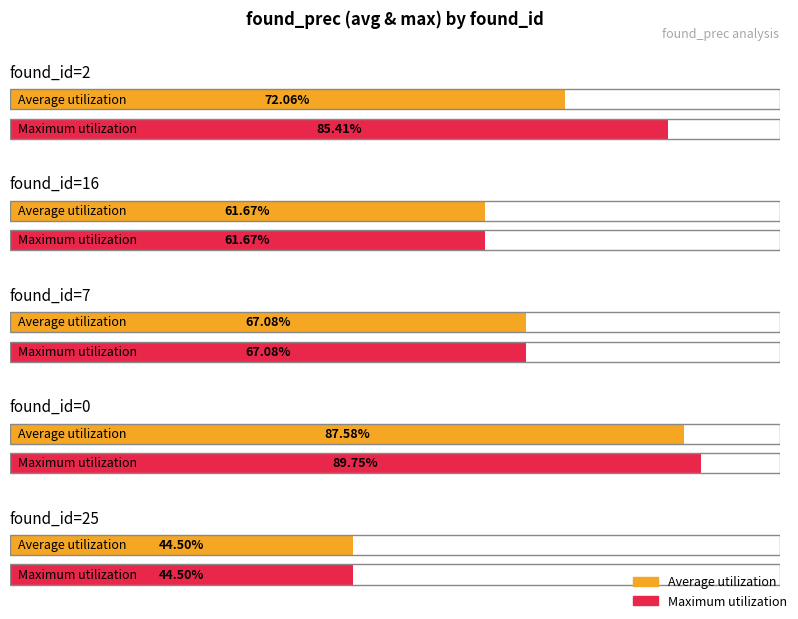

What are all the series names shown in the legend?

Average utilization, Maximum utilization